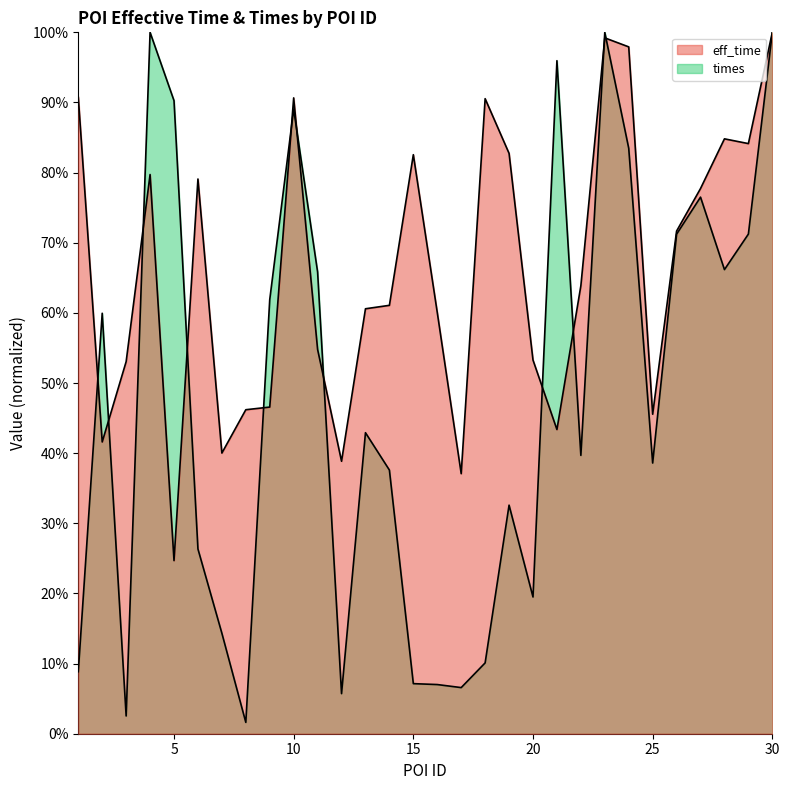

At 7, list the series in order from largest to smallest.

eff_time, times